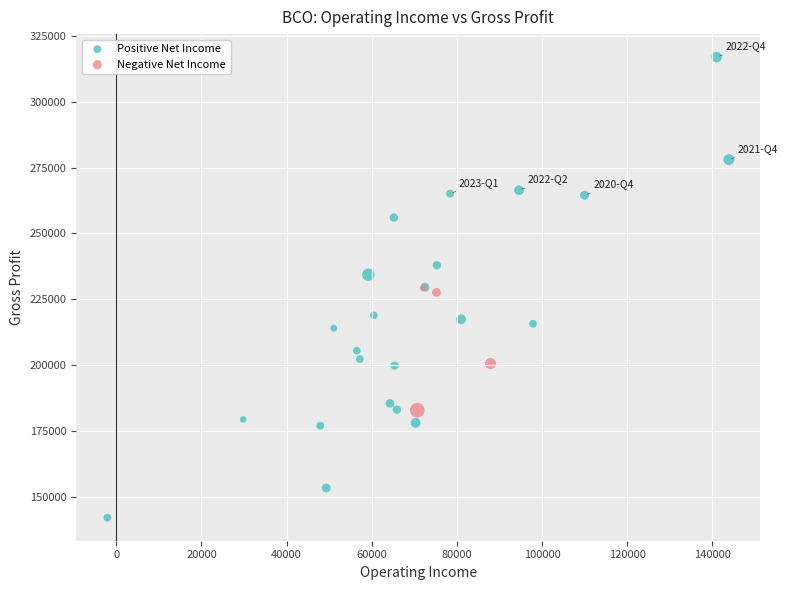

Which series contains the lowest Y value?

Positive Net Income